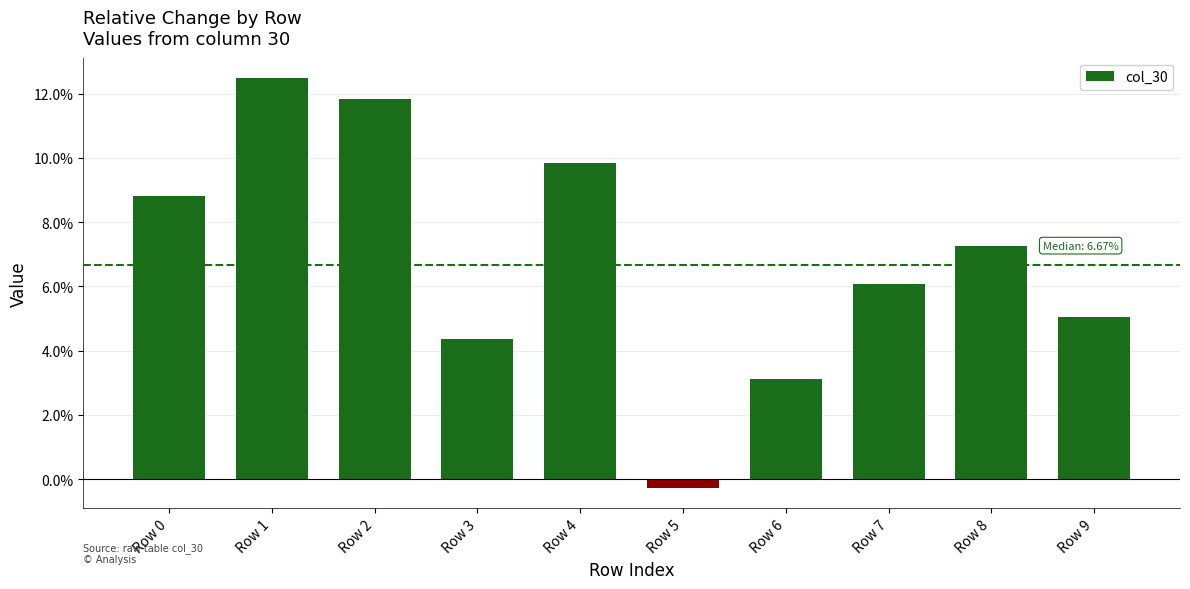

Are the bars horizontal?

No